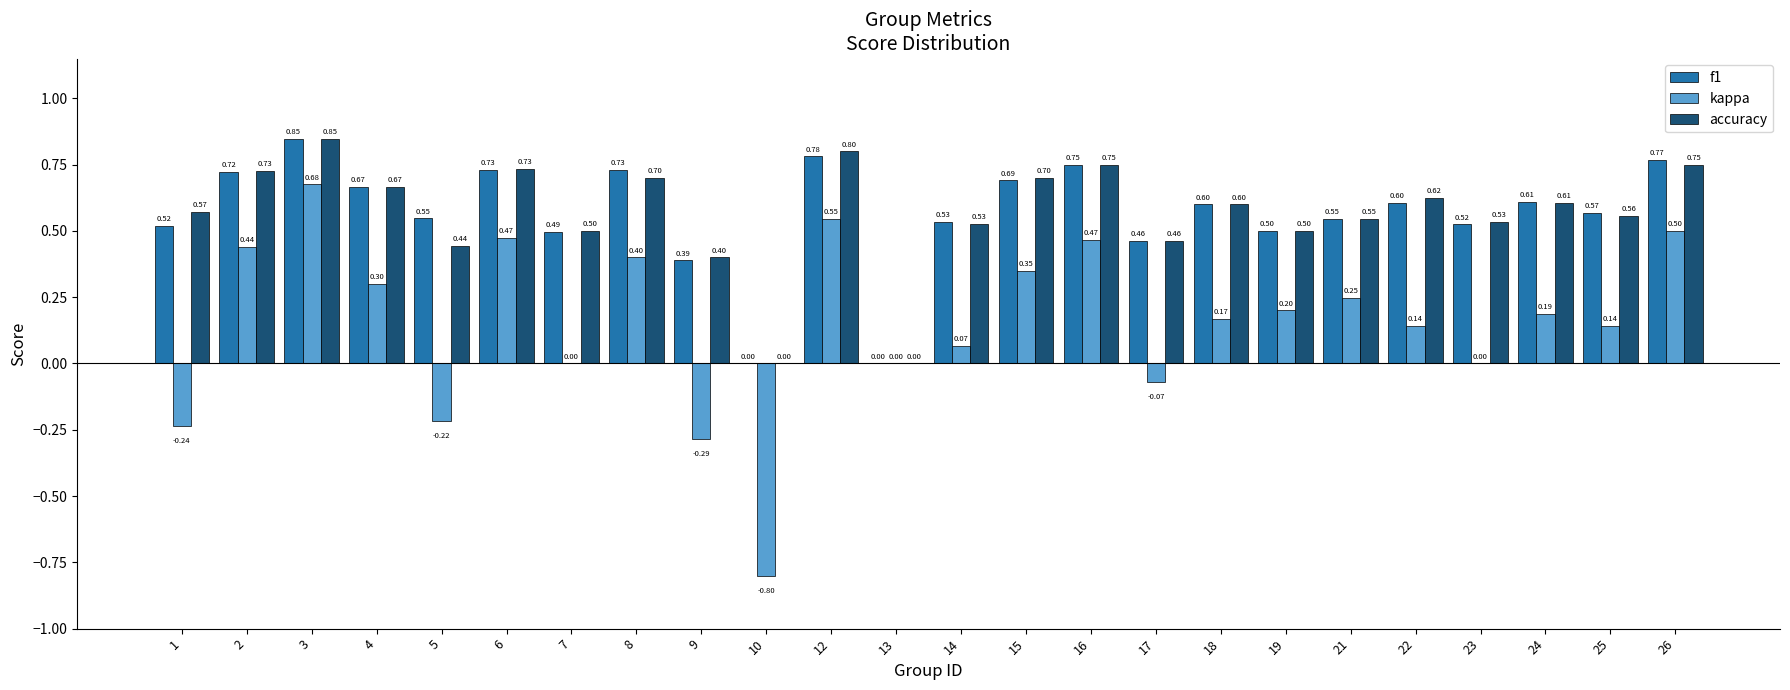

How many categories are shown in the chart?

24